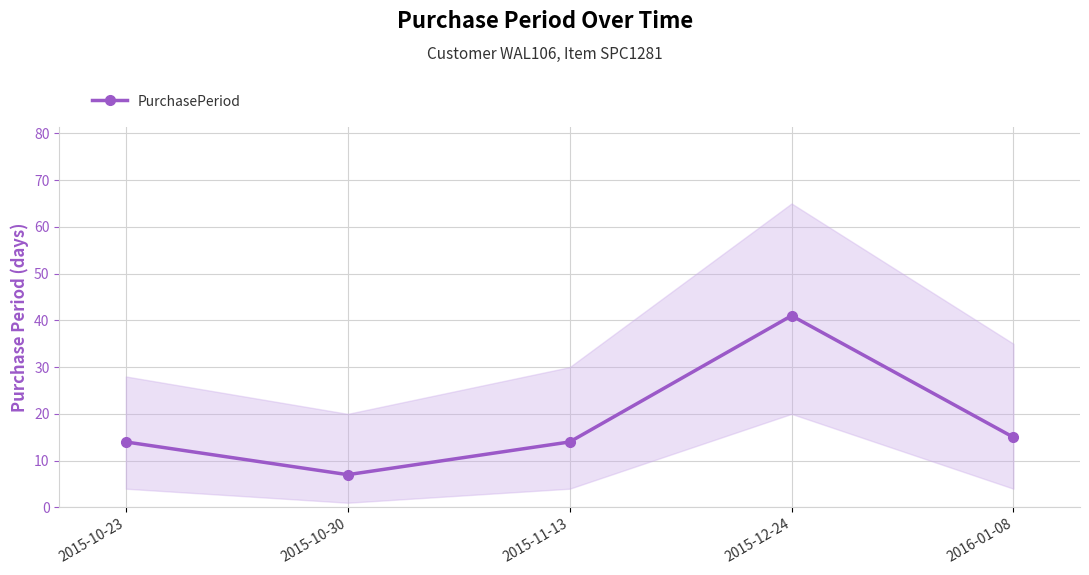

Reading left to right, list all the values displayed in this chart.

14	7	14	41	15